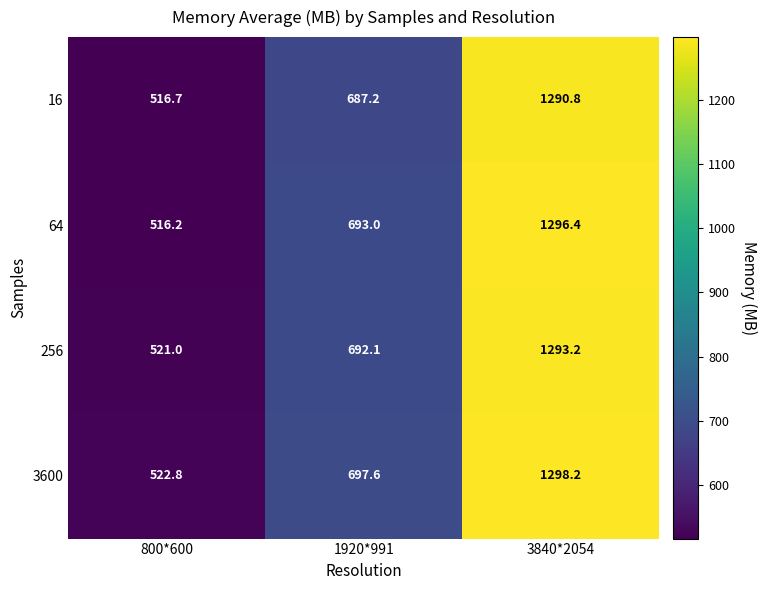

Which label corresponds to the smallest value in the chart?

800*600